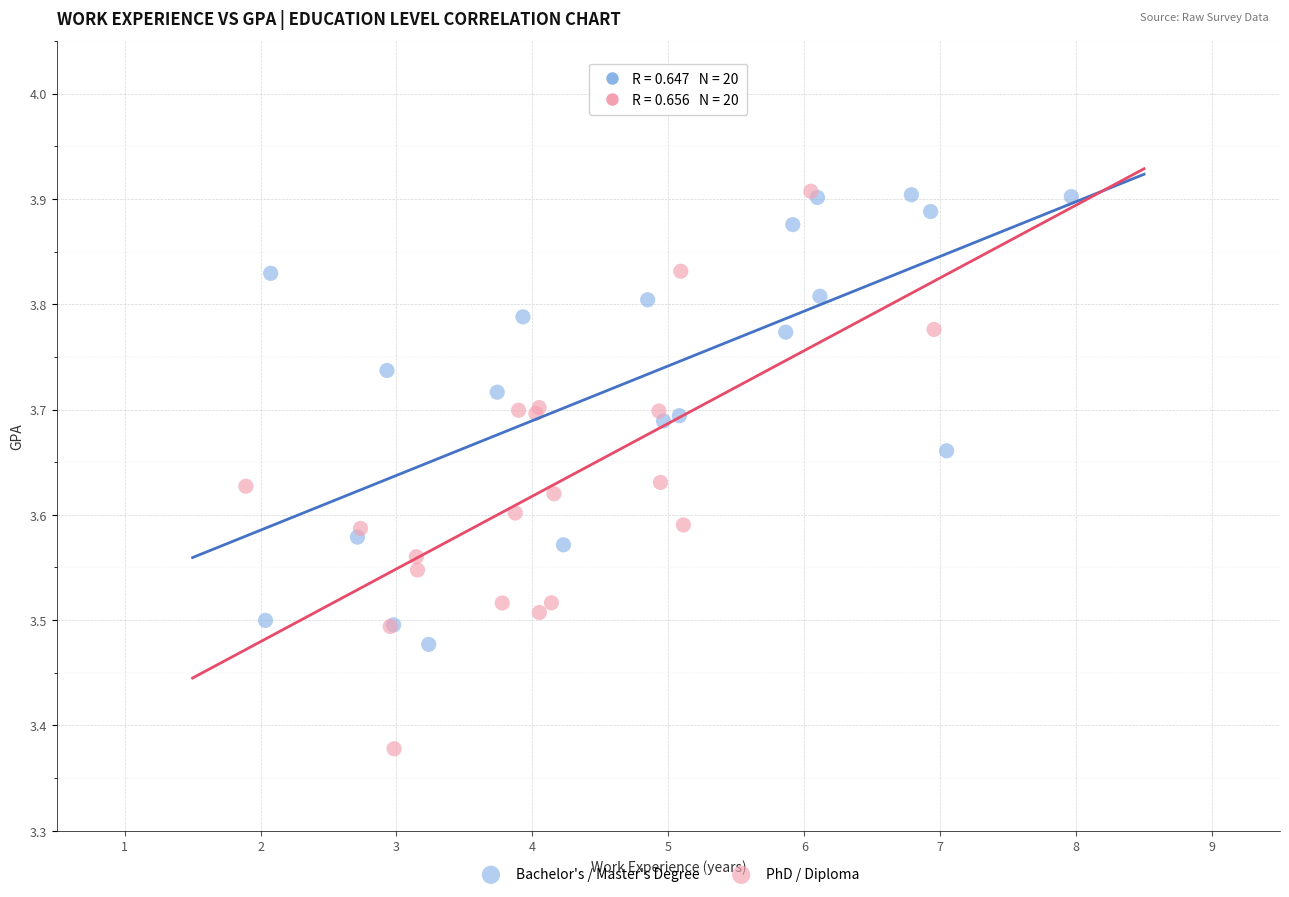

Which series has the widest spread of Y values?

PhD / Diploma